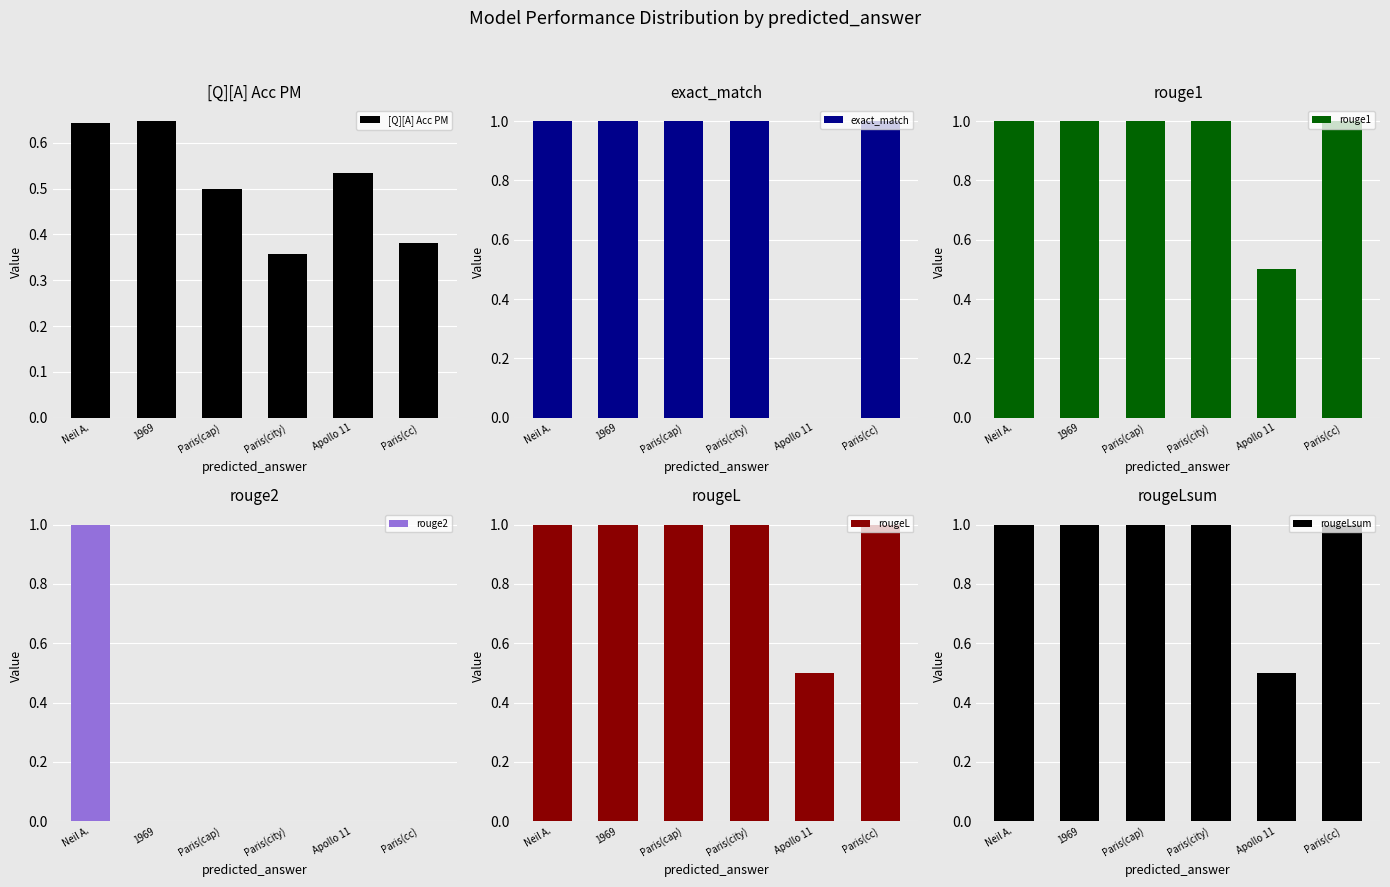

Are the bars grouped side by side (vs. stacked)?

Yes